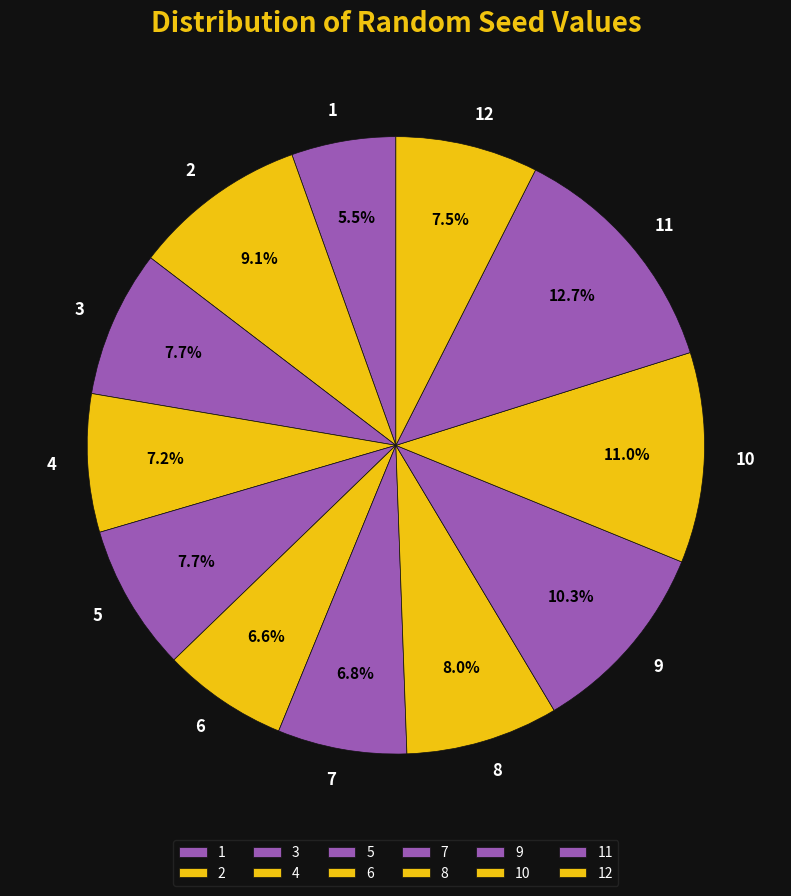

To the nearest percent, what is the difference between the largest and smallest slice percentages?

7%